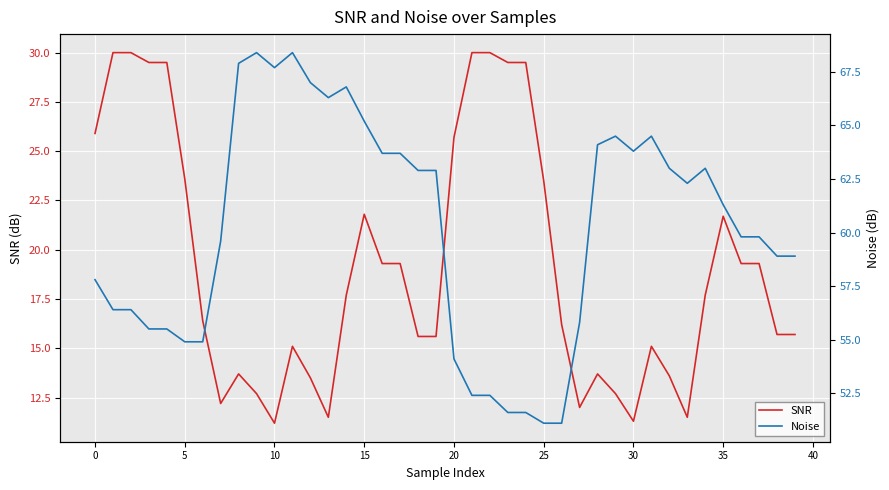

Which series changed the most between 27 and 39?

SNR